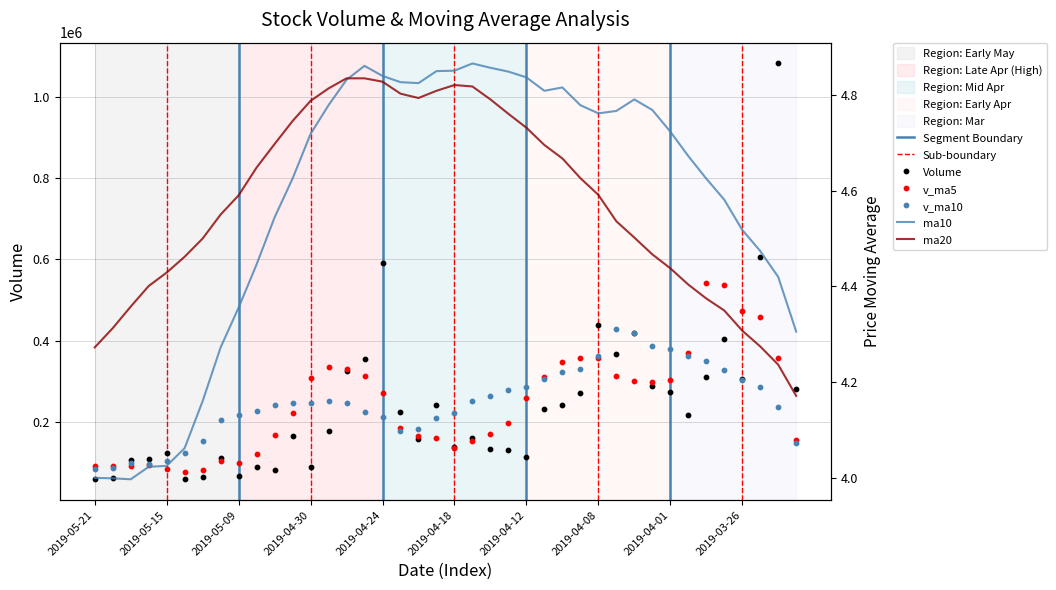

Which series has the largest Y range (max minus min)?

volume